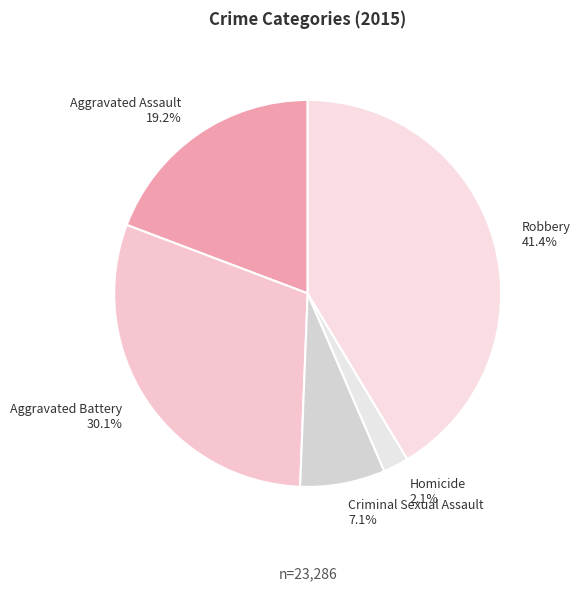

Between Robbery and Aggravated Assault, which is larger?

Robbery